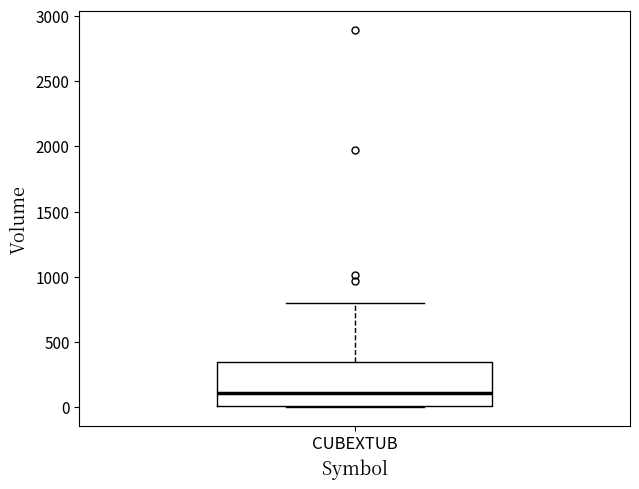

Where is the lower edge of the box for CUBEXTUB on the y-axis? The values are not printed on the chart, so give them approximately, as read against the axis.

0